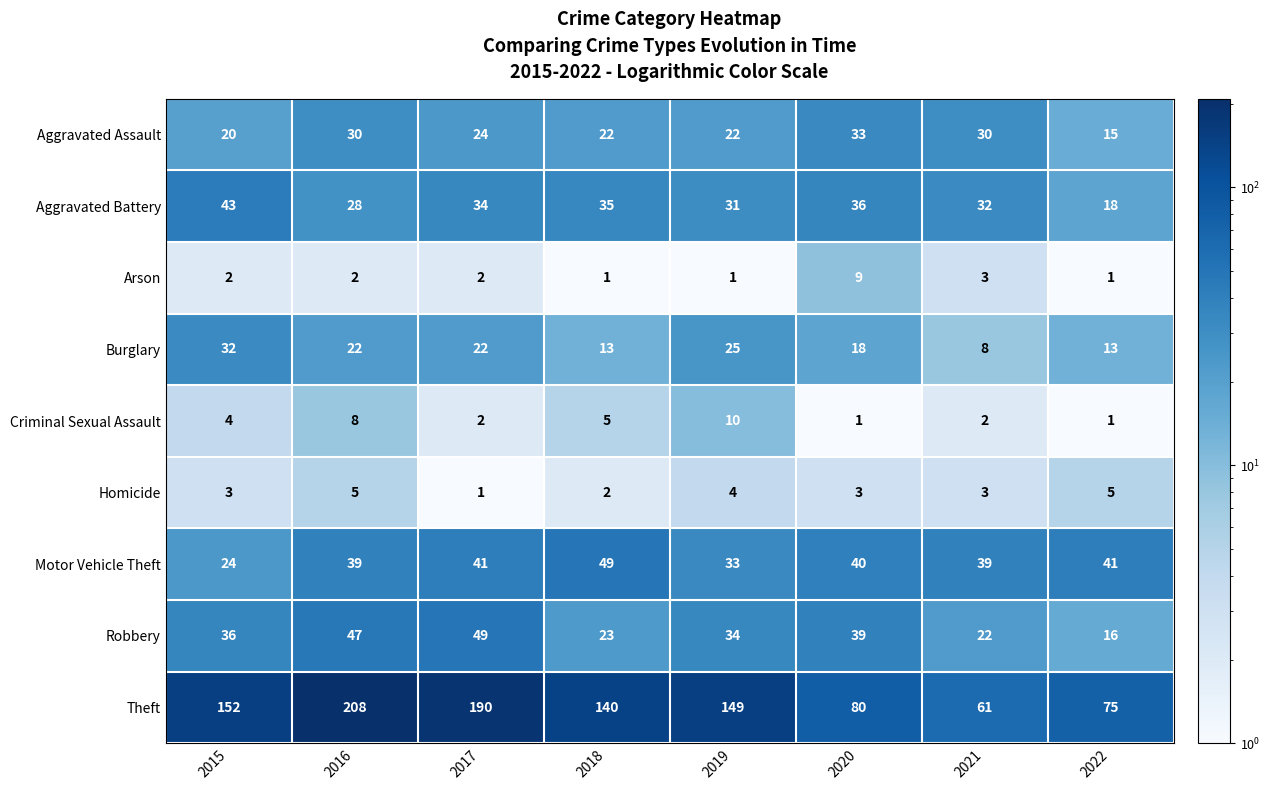

Rank the categories by Theft value from lowest to highest.

2021, 2022, 2020, 2018, 2019, 2015, 2017, 2016